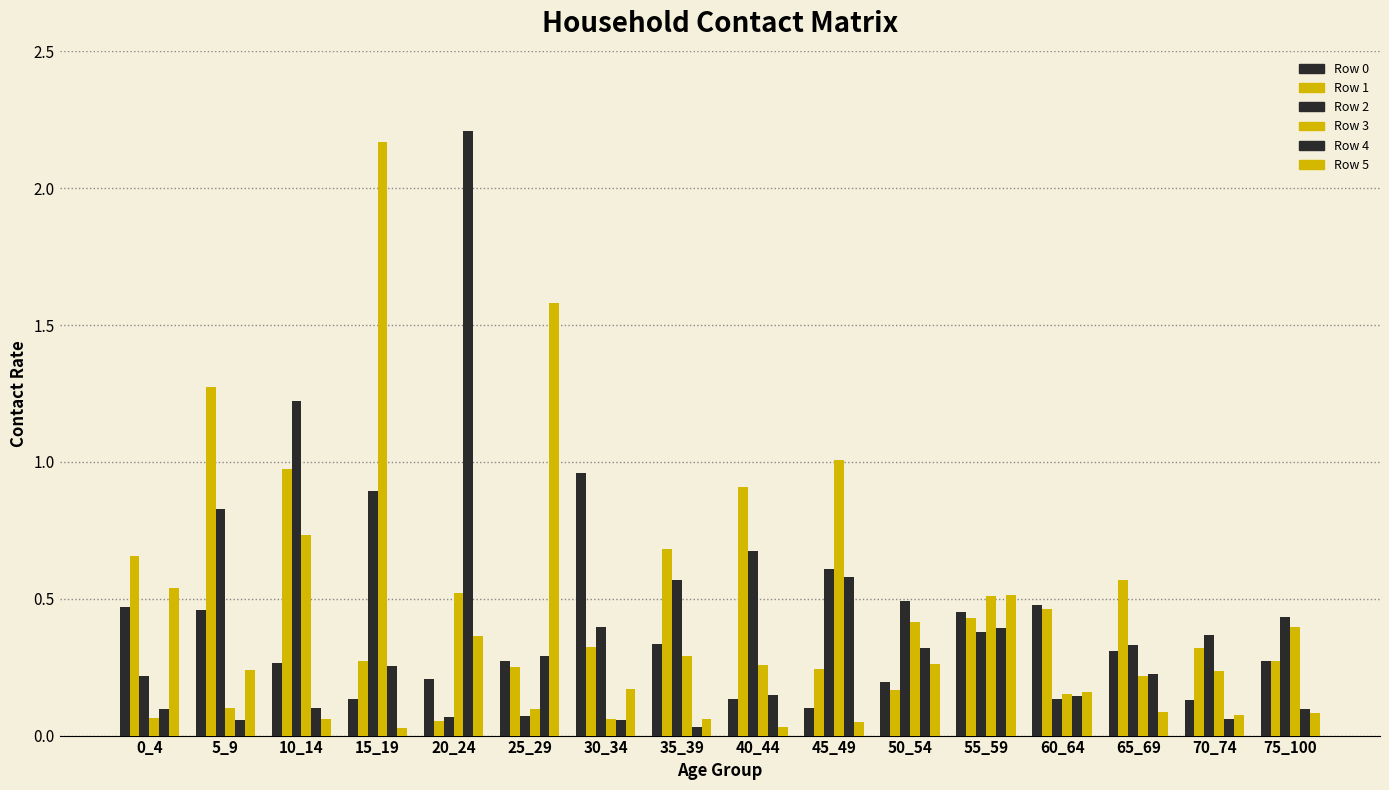

Which series has the largest total across all categories?

Row 1